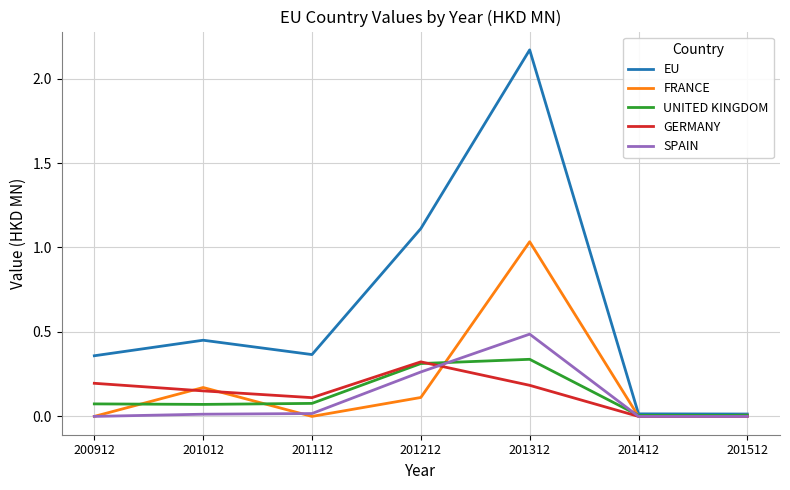

Which category has the highest value in the FRANCE series?

201312